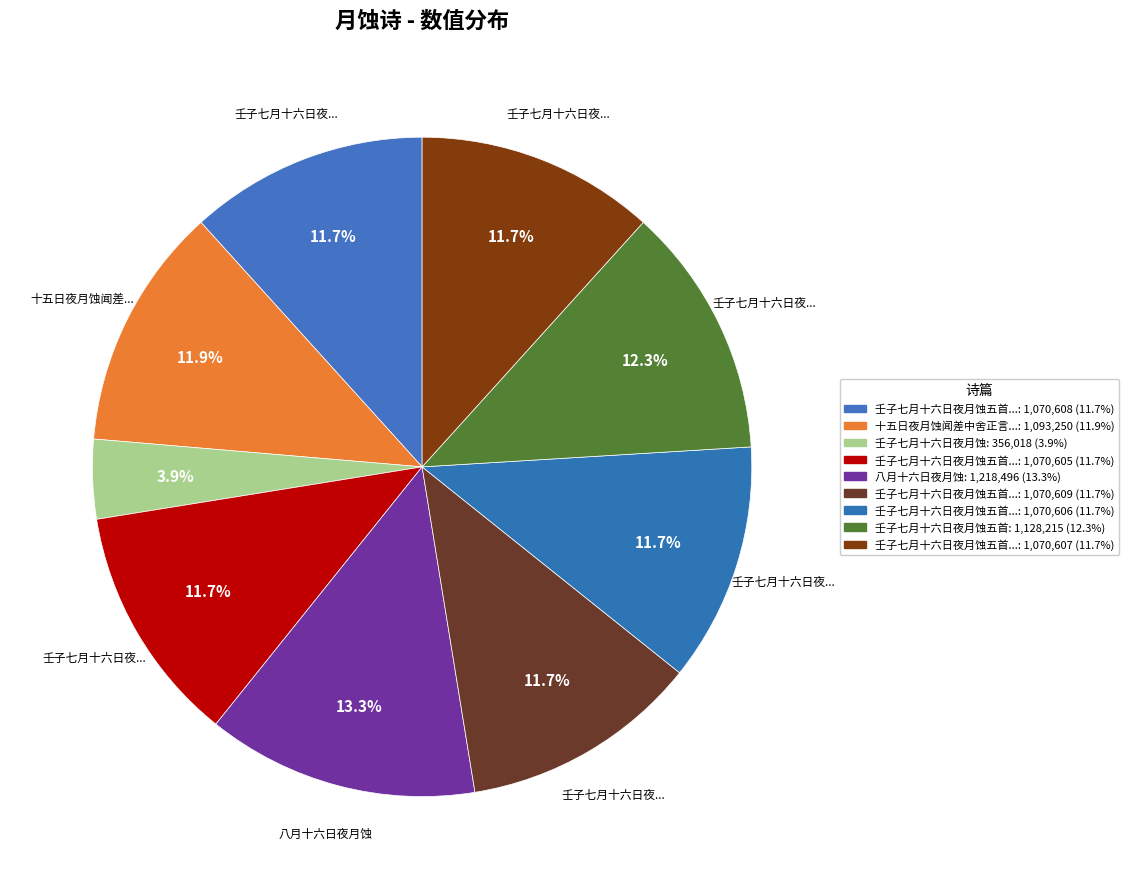

To the nearest percent, what is the average slice percentage?

11%